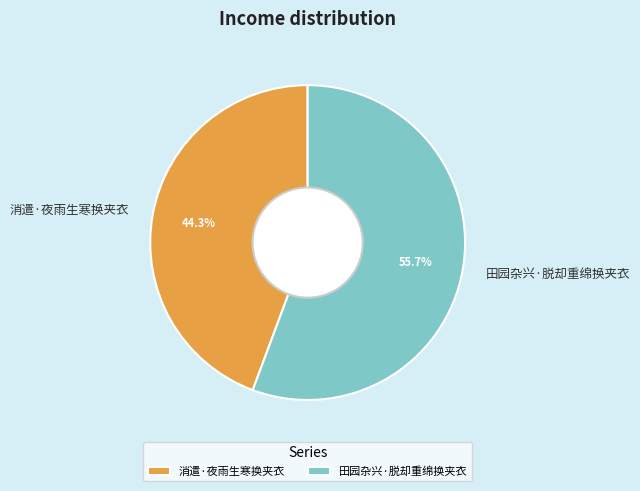

What is the ratio of the value at 消遣·夜雨生寒换夹衣 to the value at 田园杂兴·脱却重绵换夹衣?

0.8